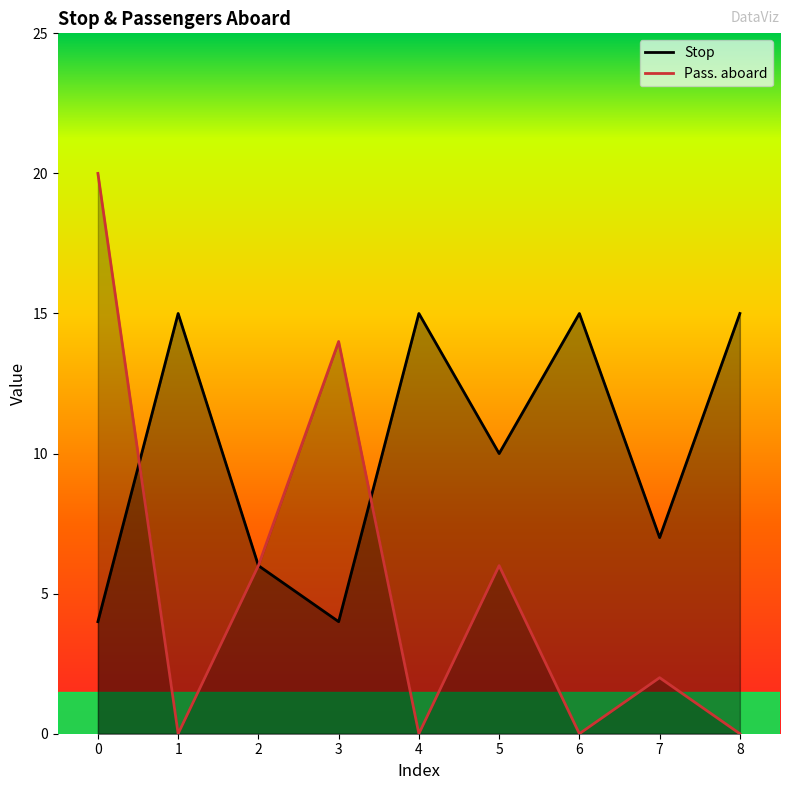

Between 0 and 7, which series saw the biggest shift?

Pass. aboard